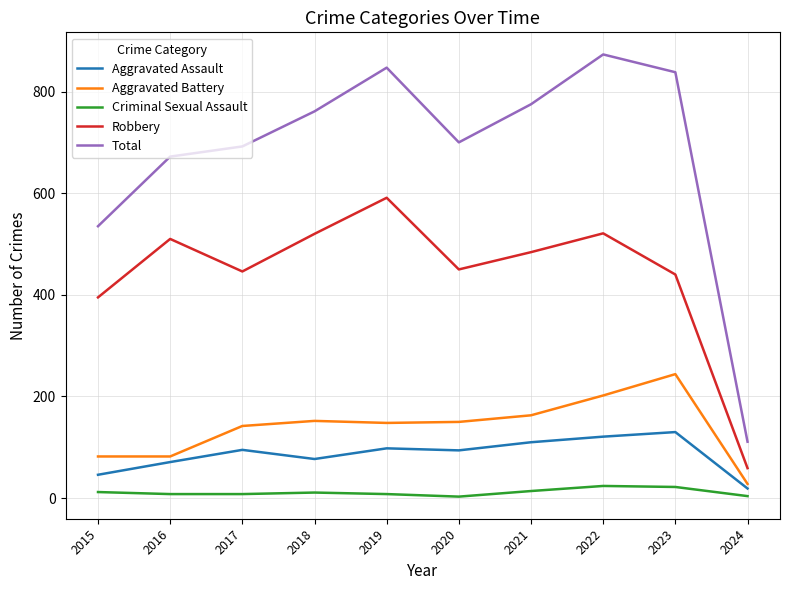

At 2018, list the series in order from largest to smallest.

Total, Robbery, Aggravated Battery, Aggravated Assault, Criminal Sexual Assault